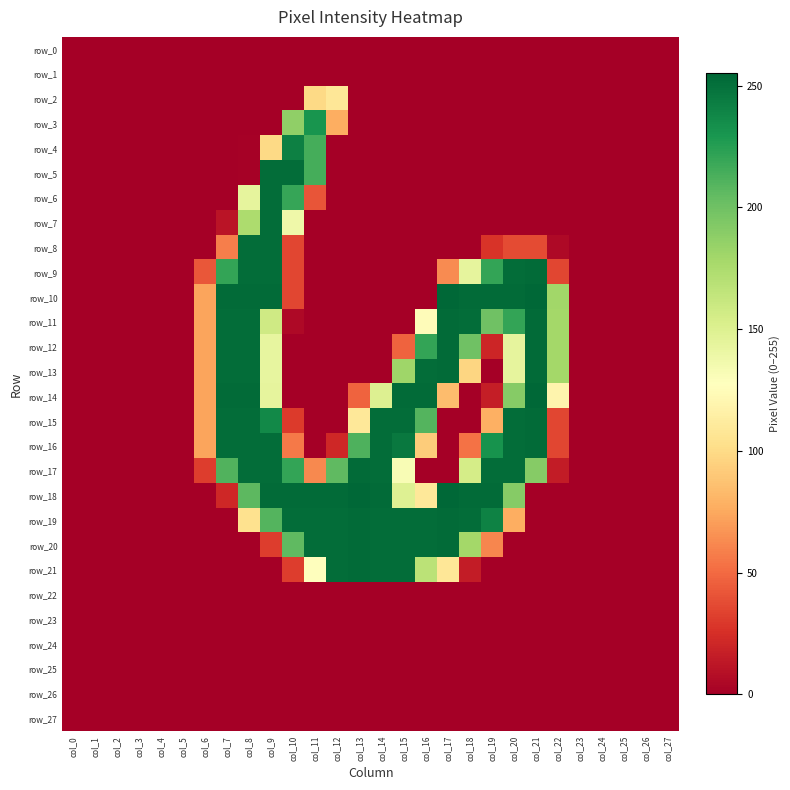

How many positive values does the row_7 series have?

4